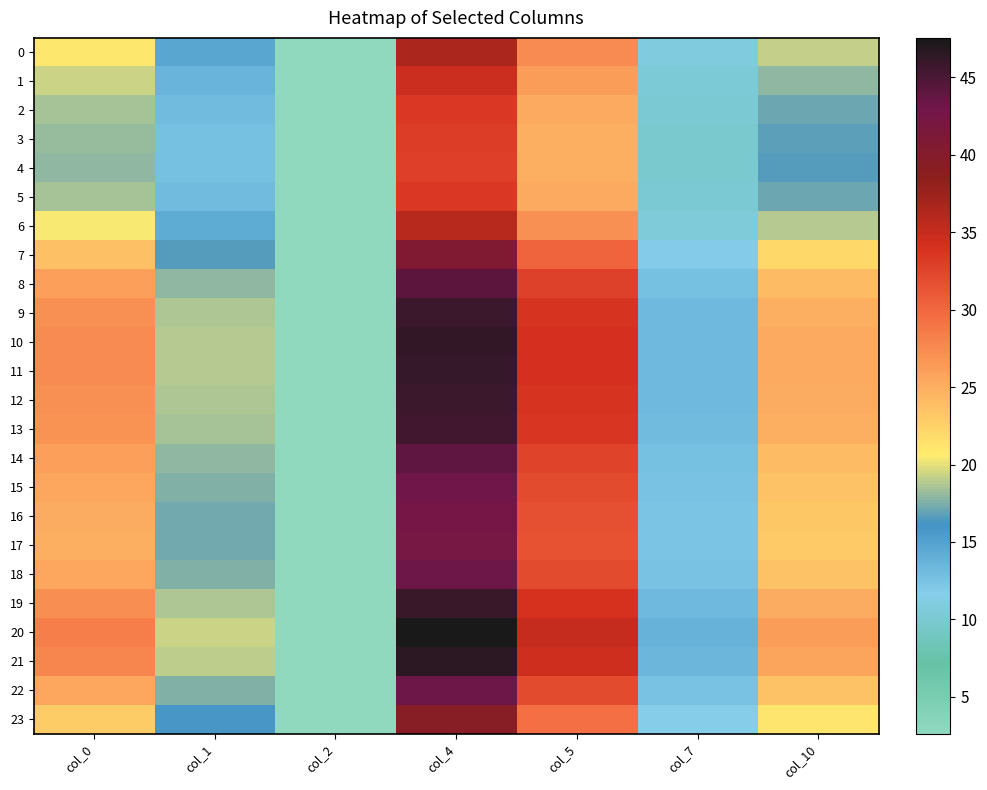

At how many categories does at least one series exceed 6?

6